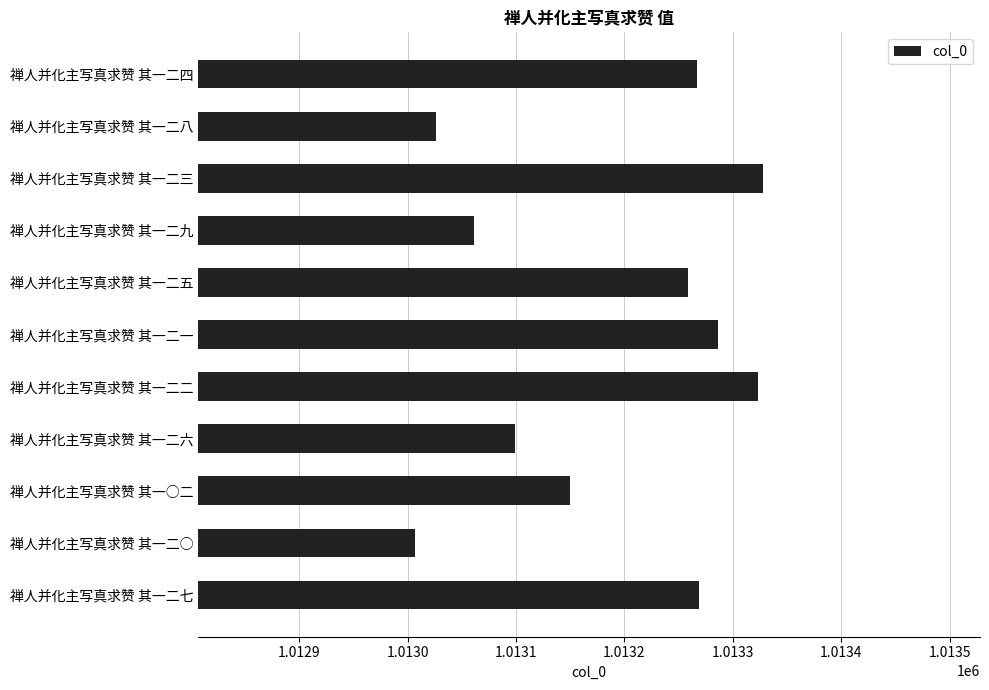

What is the value of the 8th bar from the top?

1013099